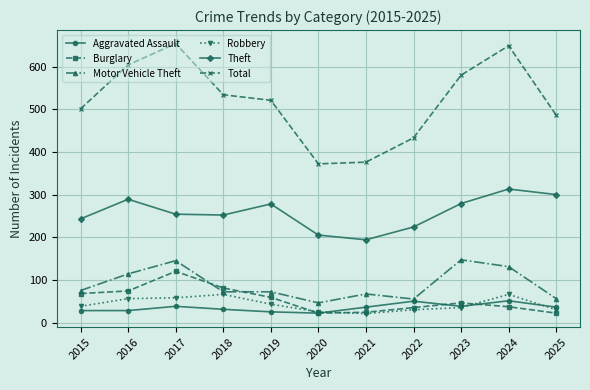

At how many categories does at least one series exceed 405?

9